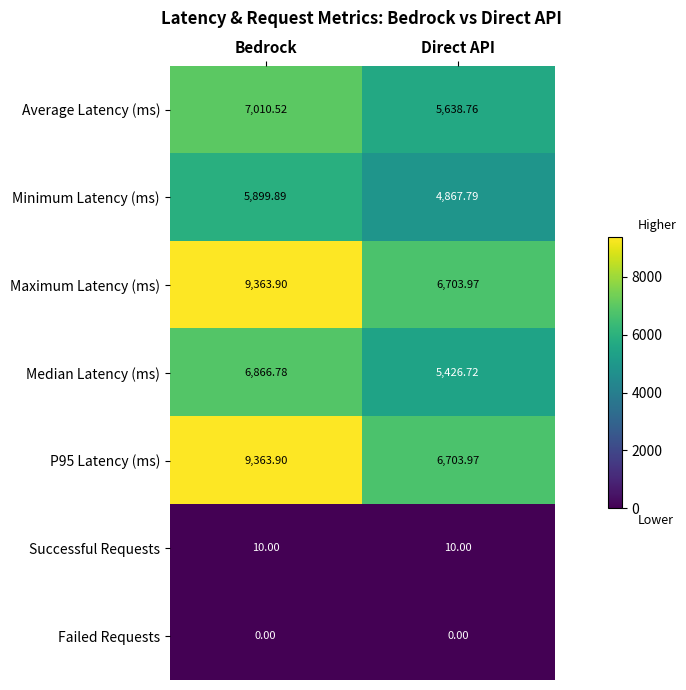

At which label is Maximum Latency (ms) closest to 8033?

Direct API